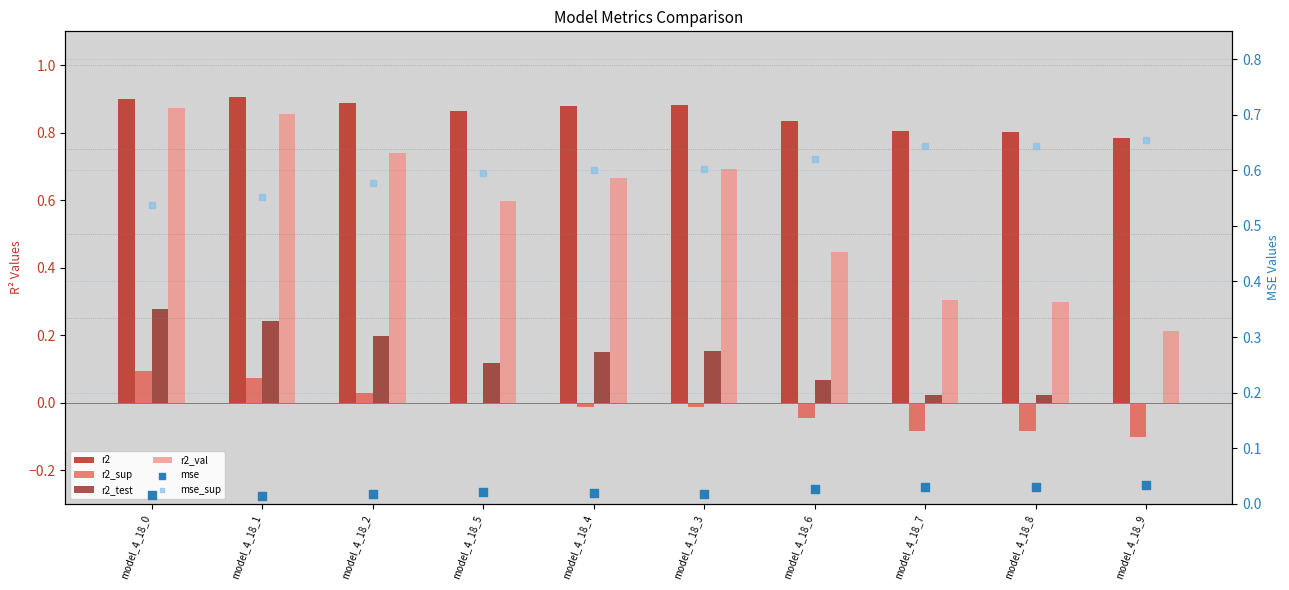

Which series reaches the minimum Y coordinate?

r2_sup